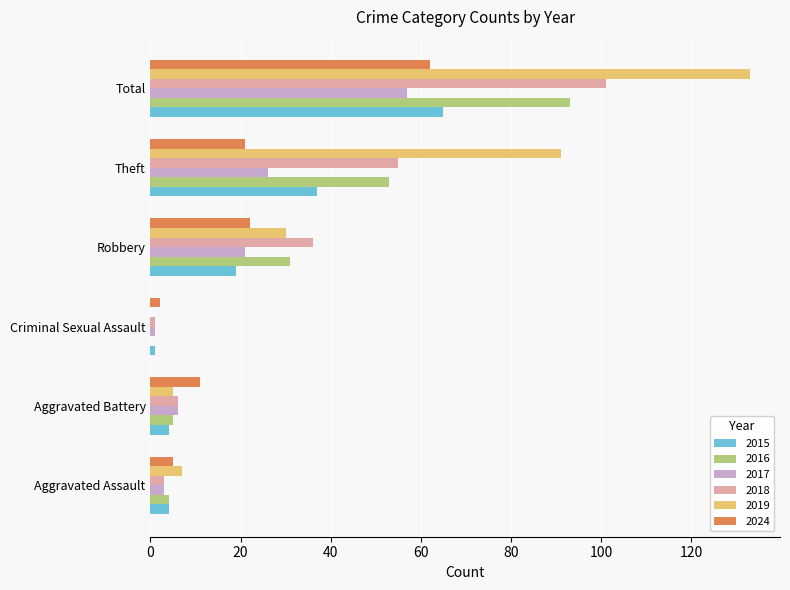

How many series are shown in this chart?

6